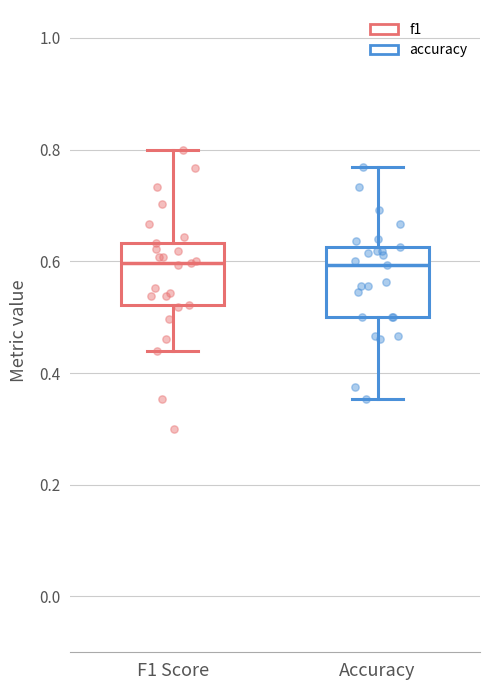

Reading left to right, read every box against the y-axis: the position of its median line, the range the box covers, and the ends of its whiskers. The values are not printed on the chart, so give them approximately, as read against the axis.

F1 Score: median 0.60, box 0.52 to 0.64, whiskers 0.44 to 0.80
Accuracy: median 0.60, box 0.50 to 0.62, whiskers 0.36 to 0.76